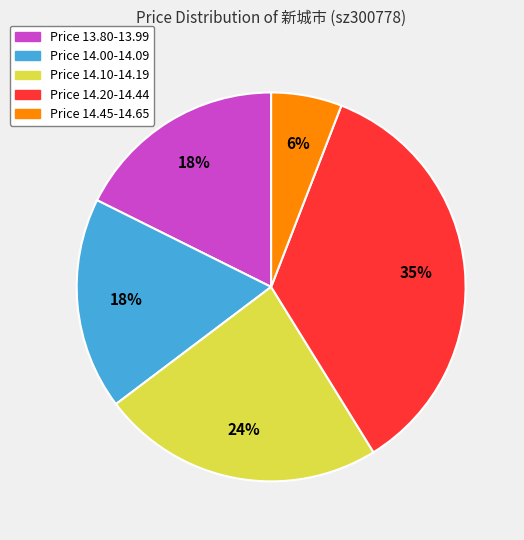

Count the number of slices in the pie.

5